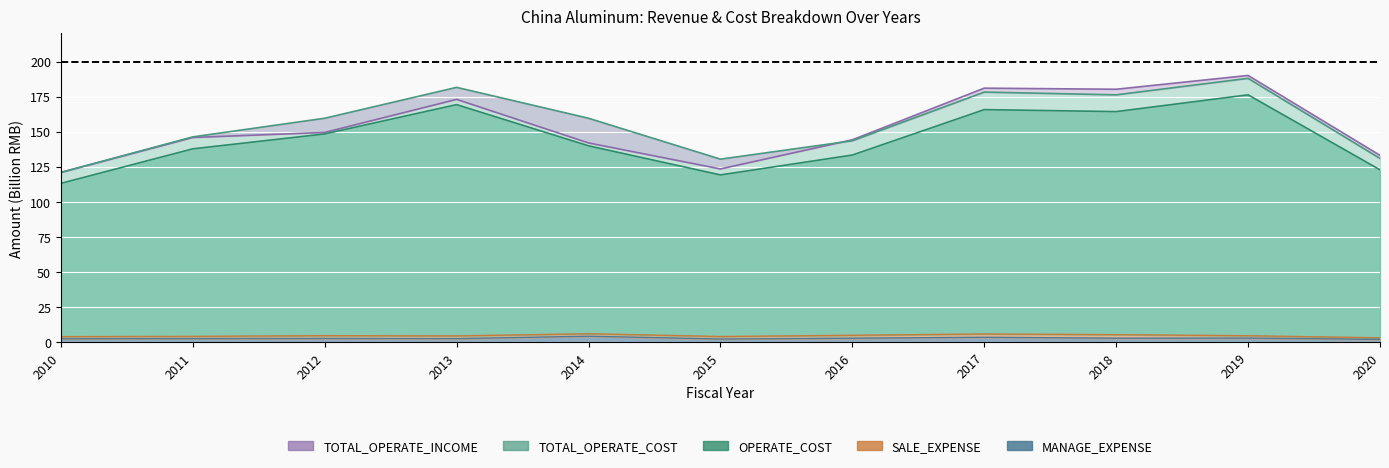

What is the average value of the OPERATE_COST series?

144.6